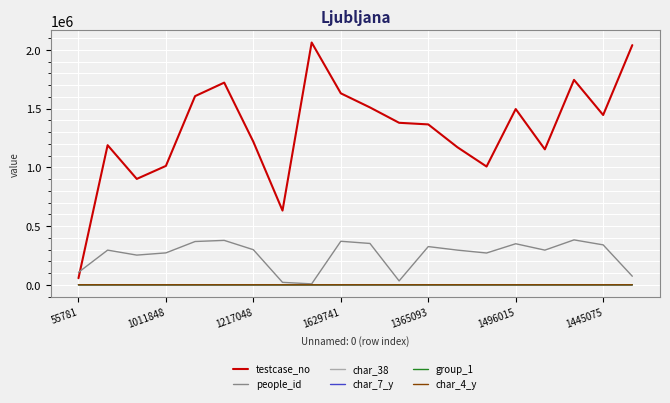

What is the maximum value shown in the chart?

2062157